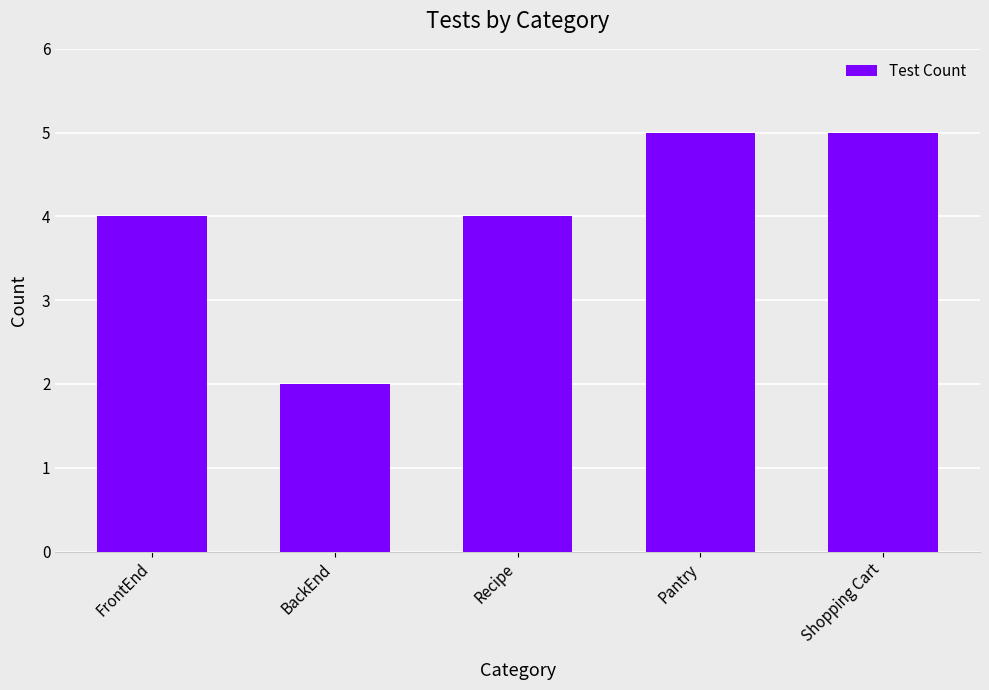

What is the approximate value at Pantry?

5